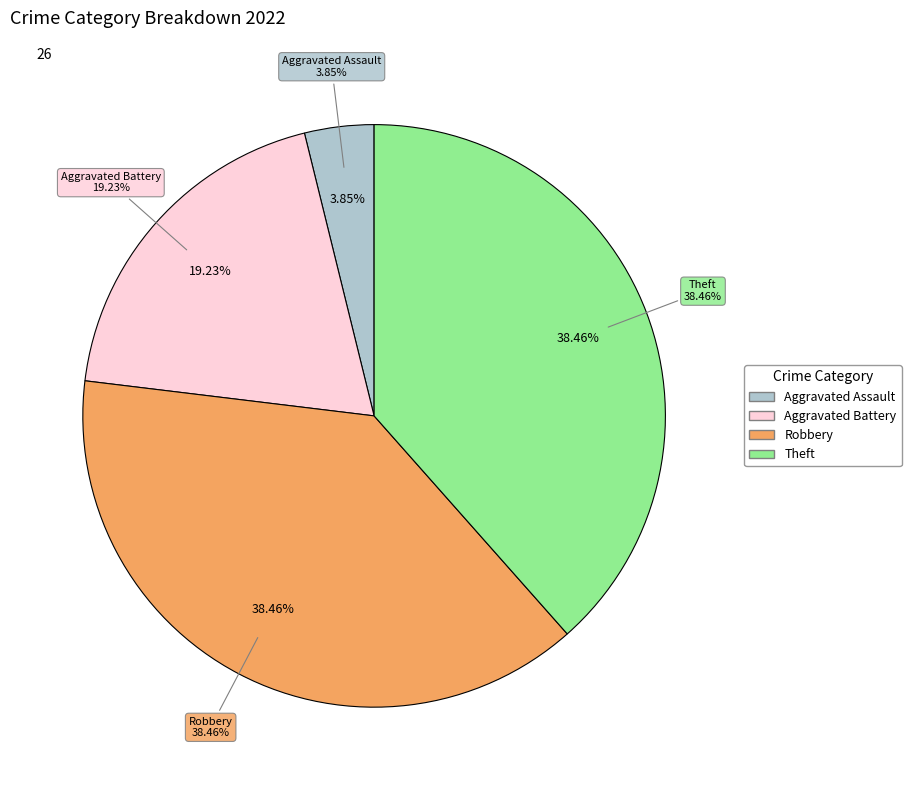

To the nearest percent, what percentage of the pie is Robbery?

38%